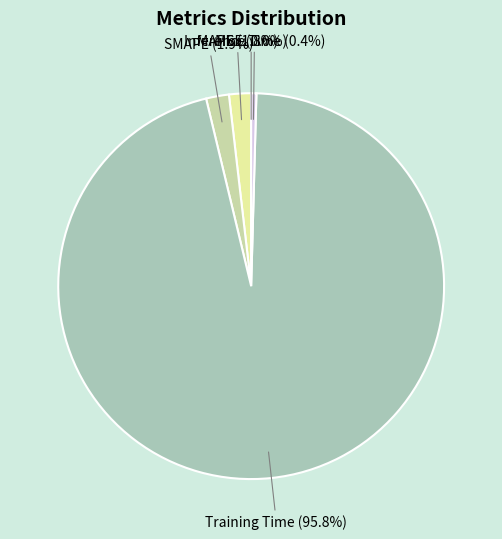

Which slice is the largest?

Training Time